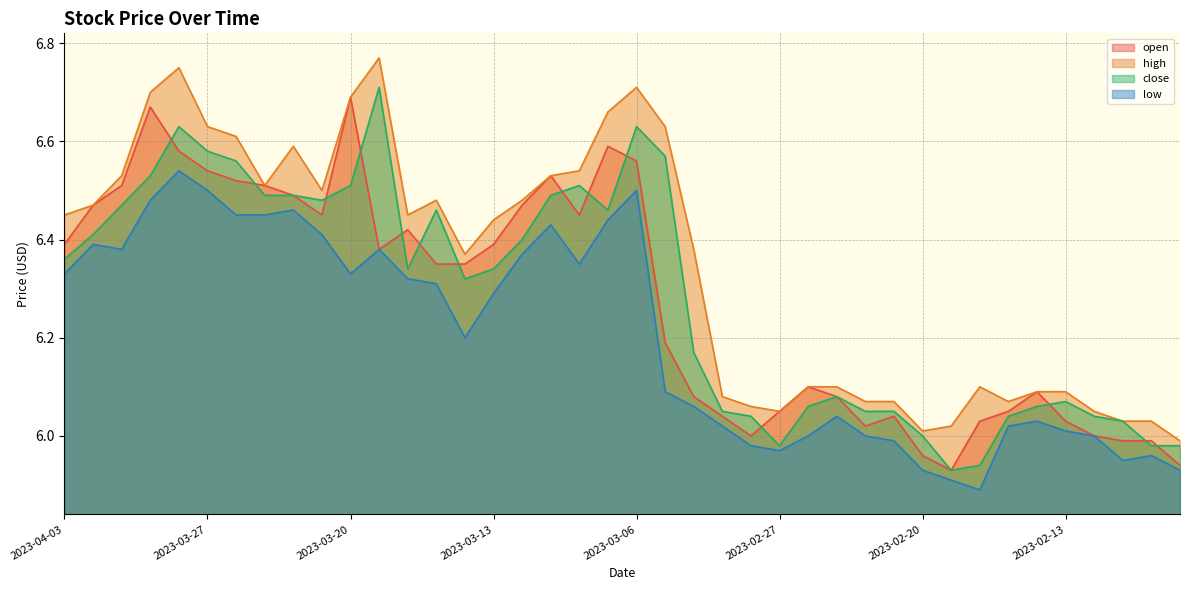

Count the number of categories in the chart.

40